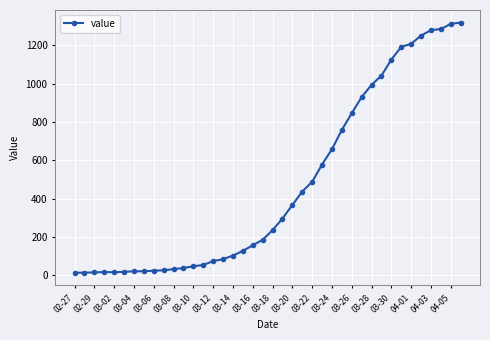

What is the maximum value shown in the chart?

1319